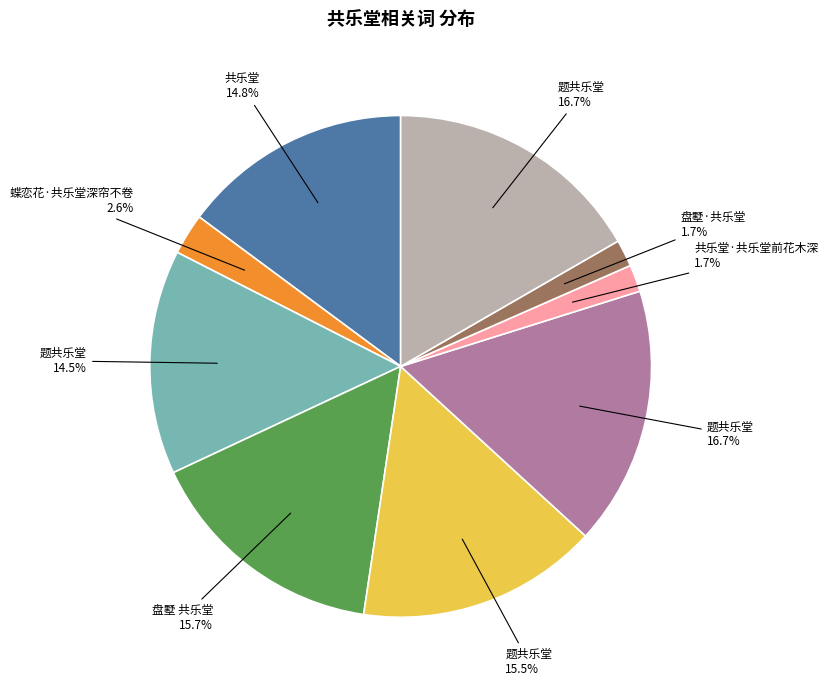

Is there a majority slice in this chart?

No